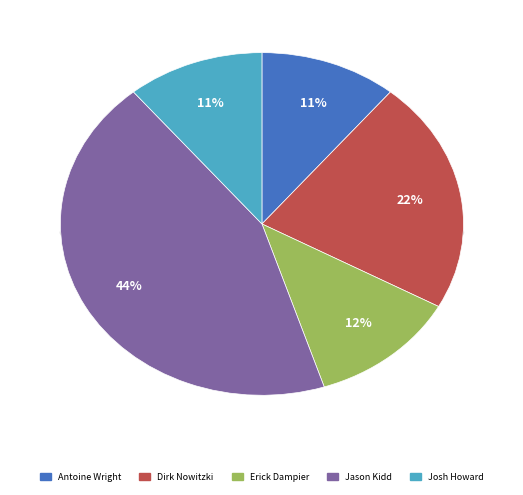

To the nearest percent, what portion does Jason Kidd represent?

44%